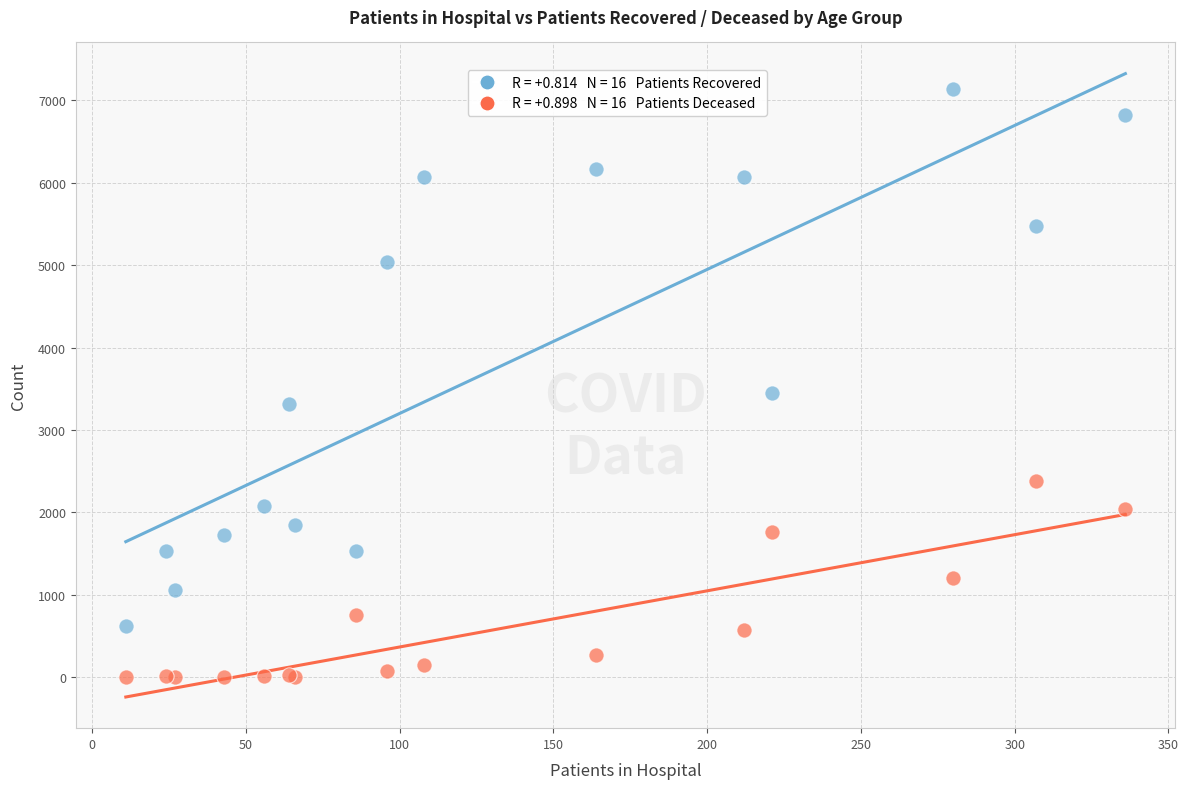

Across all series, what Y value is closest to 3570?

3452